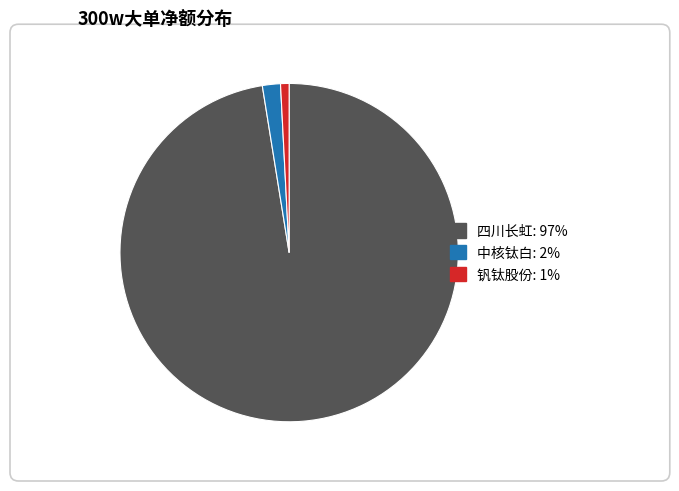

Is there a majority slice in this chart?

Yes